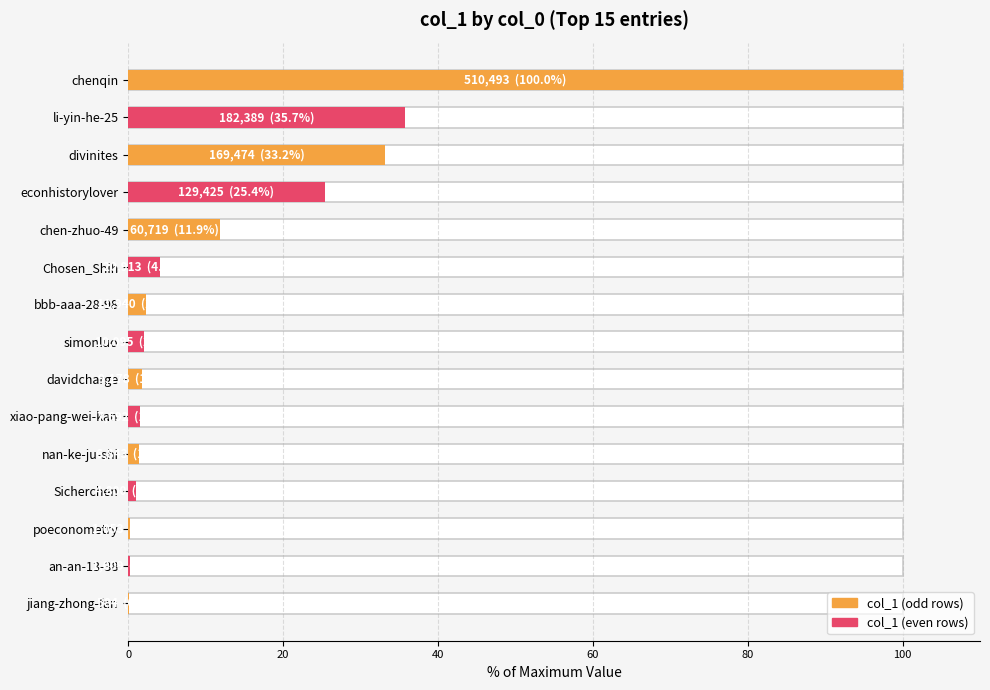

Reading right to left, what are all the values shown in this chart?

0.1	0.2	0.2	0.9	1.3	1.5	1.8	2.0	2.3	4.1	11.9	25.4	33.2	35.7	100.0